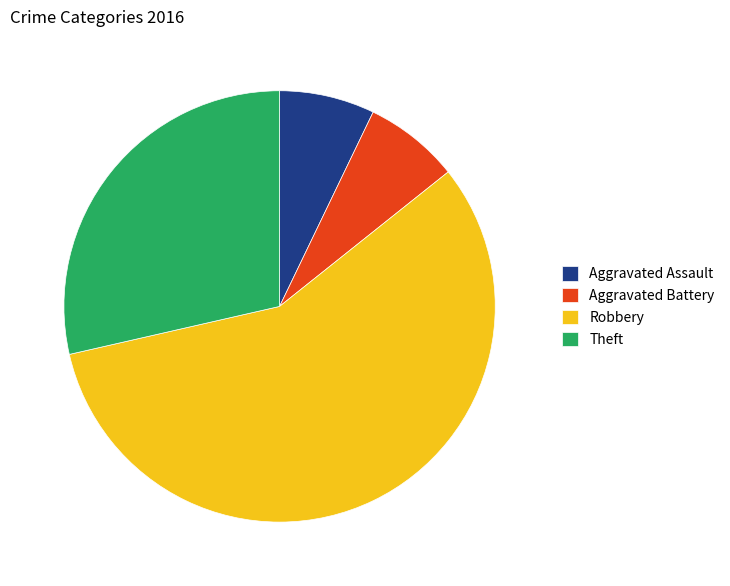

What is the ratio of the value at Robbery to the value at Aggravated Battery?

8.0